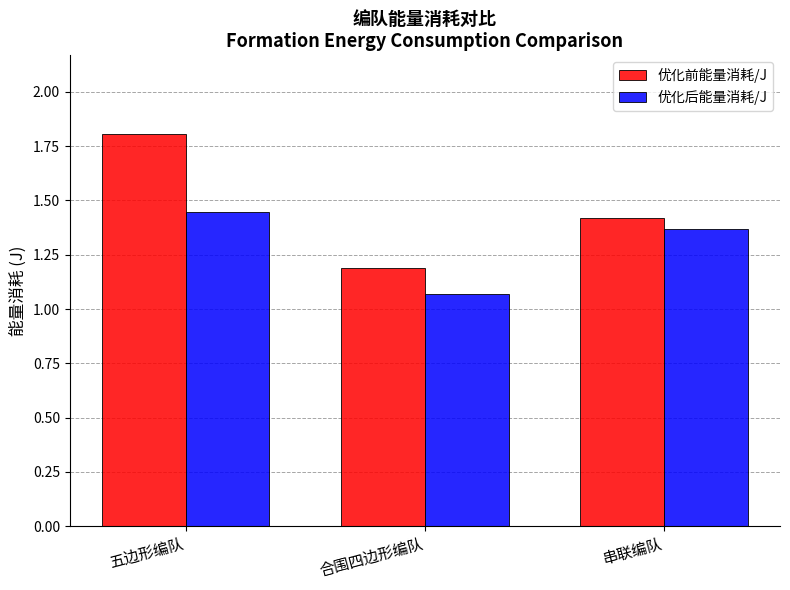

How many distinct data groups are displayed?

2